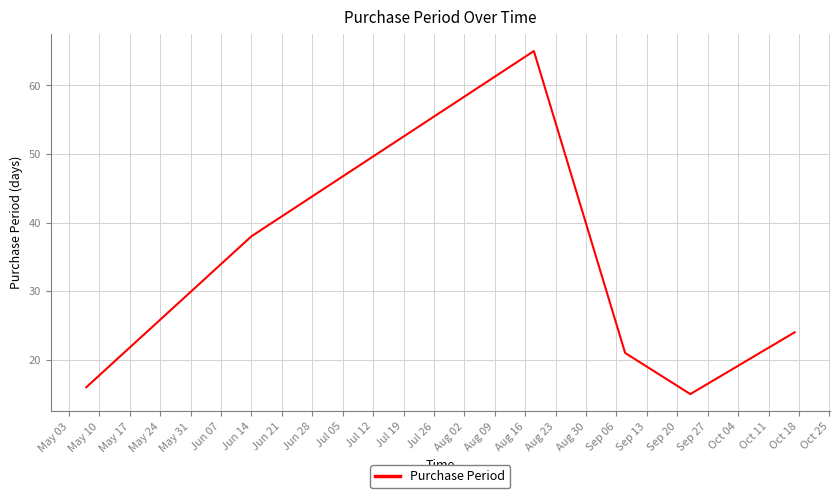

True or false: the data has more than 0 interior local peaks.

True